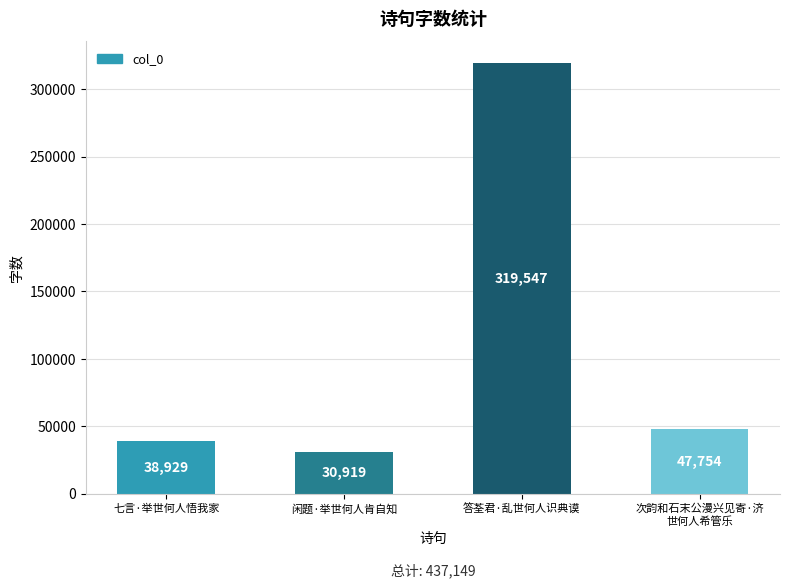

How many values are below 47754?

2